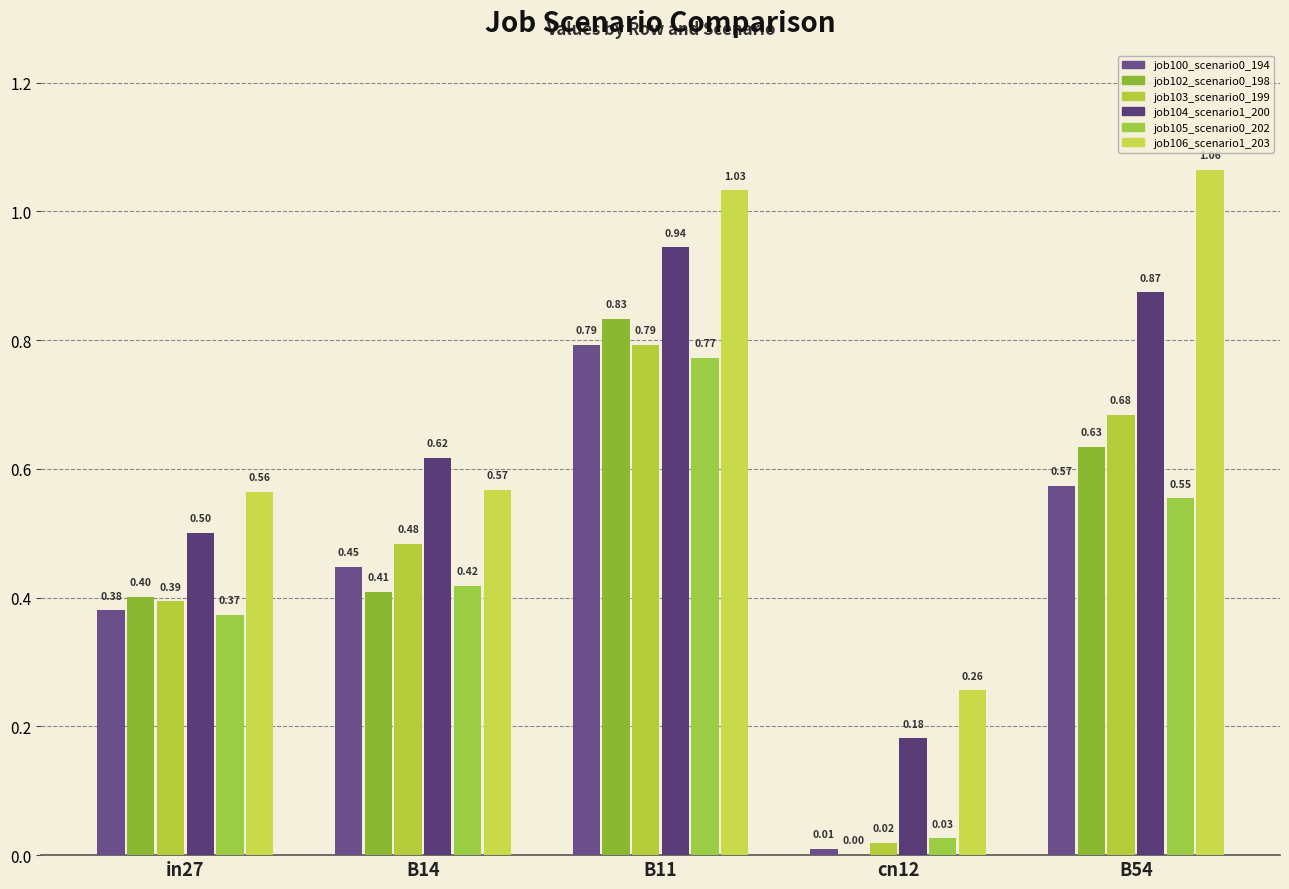

Is it true that job106_scenario1_203 equals 0.5 at B11?

False